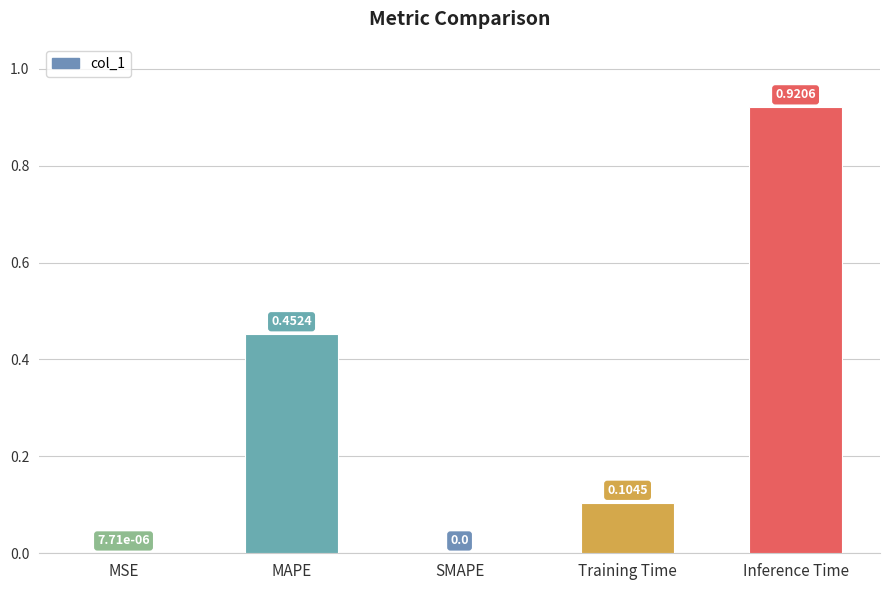

What is the sum of the values at Training Time and Inference Time?

1.0